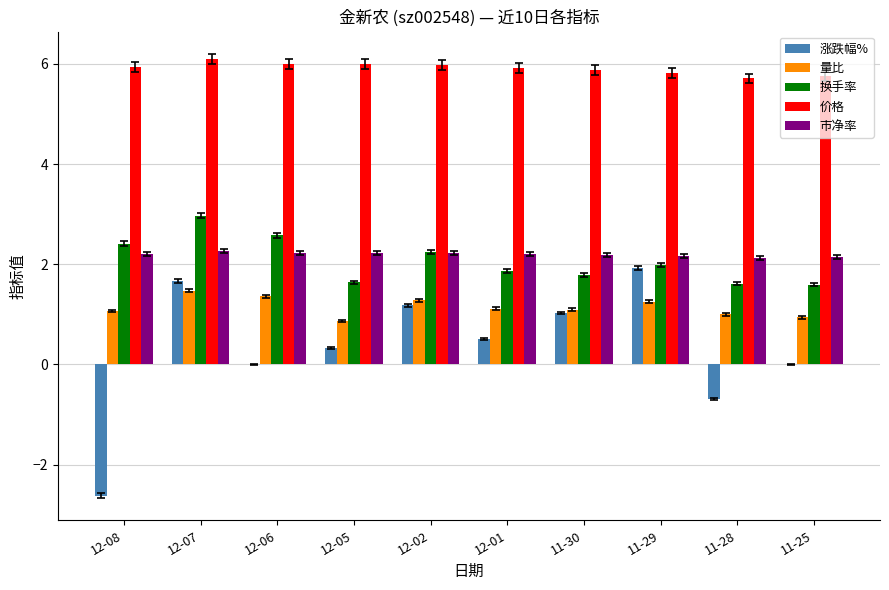

Which label corresponds to the largest value in the chart?

12-07